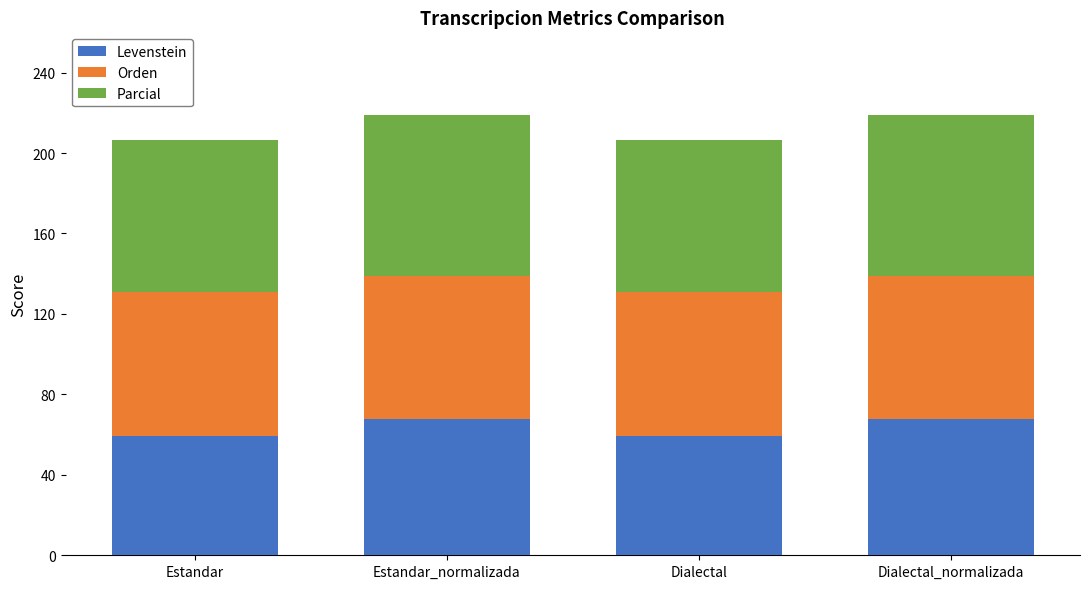

What is the highest value of the Levenstein series?

67.5